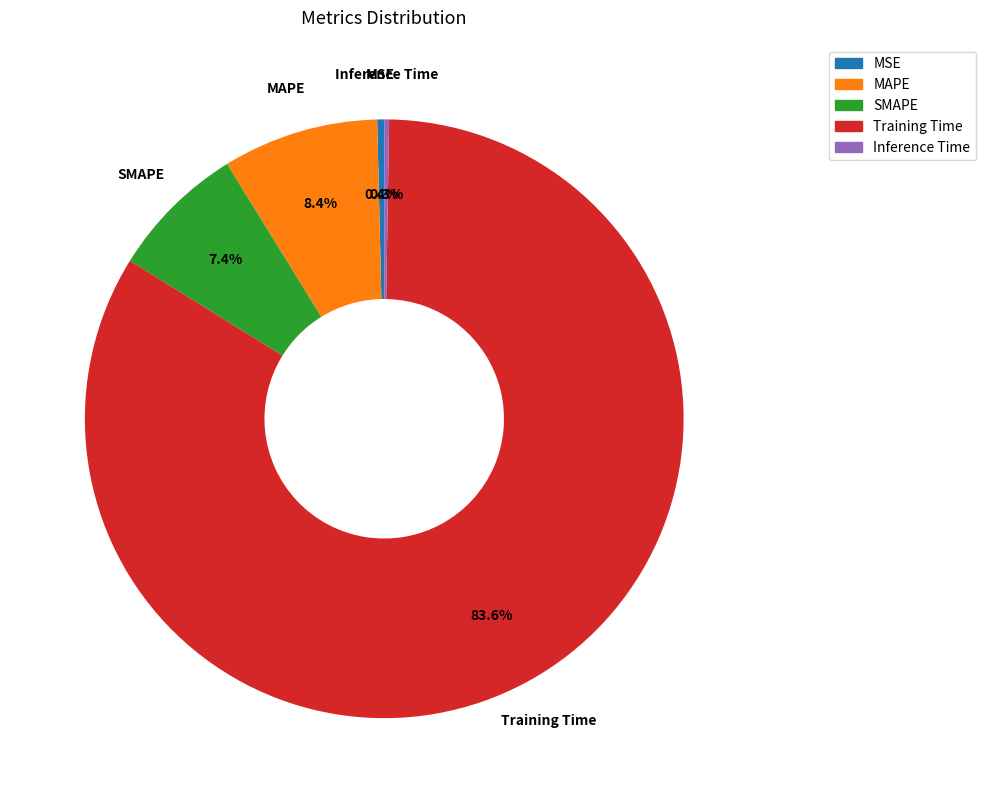

What percentage do MSE and MAPE together represent?

8.8%